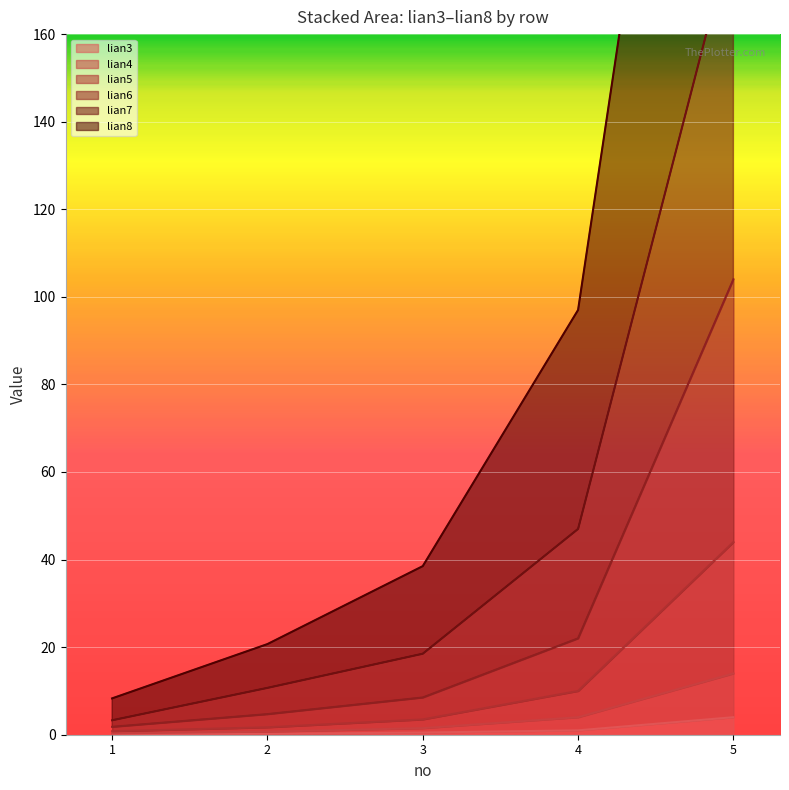

What is the minimum value for lian3?

0.1